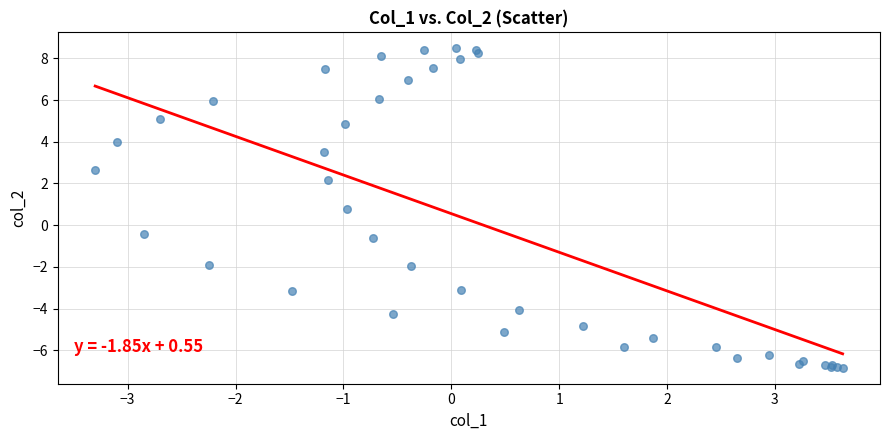

What Y value in the scatter plot is closest to 0?

-0.4